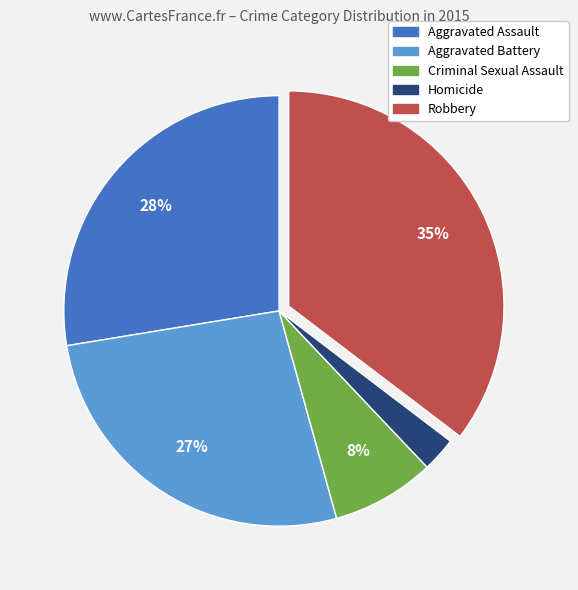

Is the sum of Criminal Sexual Assault and Robbery greater than half?

No